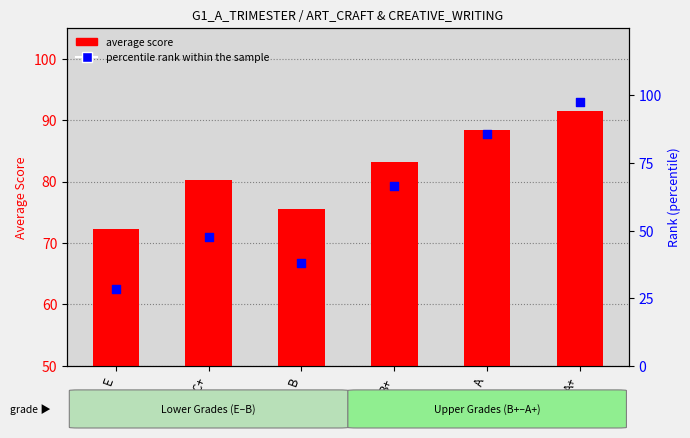

At how many categories does at least one series exceed 78?

4